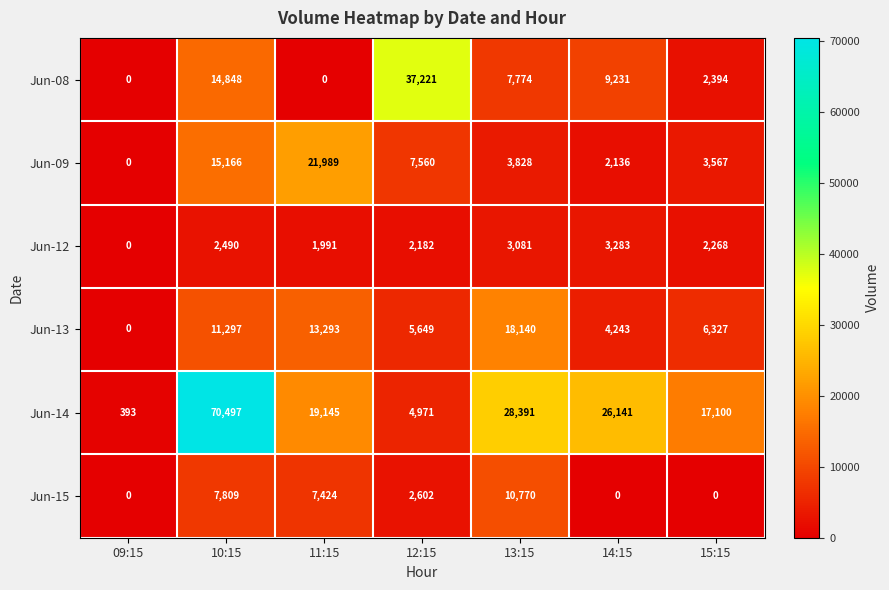

At which label does Jun-09 first exceed 3828?

10:15